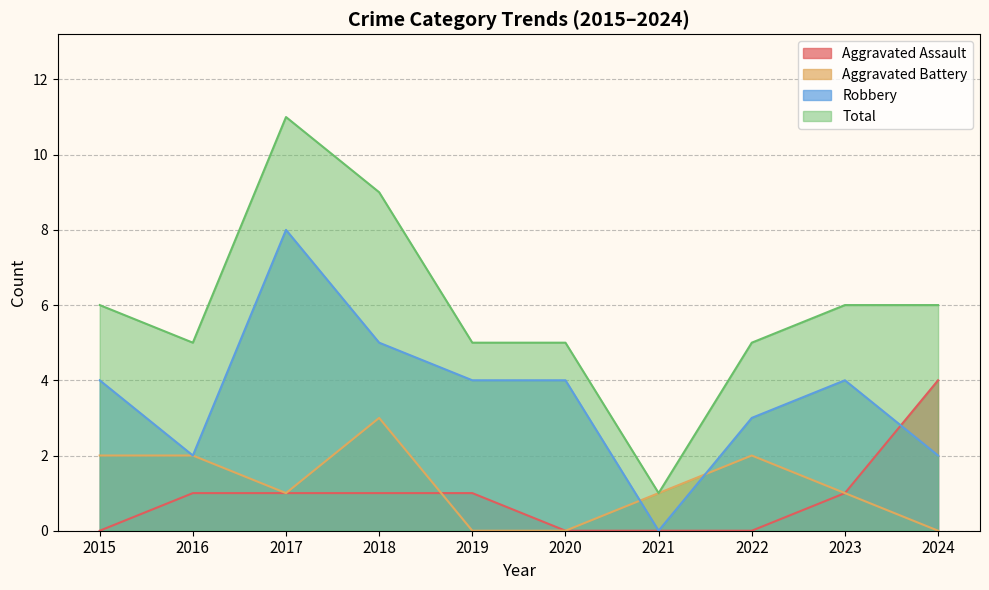

List the labels in order of Aggravated Assault value, smallest first.

2015, 2020, 2021, 2022, 2016, 2017, 2018, 2019, 2023, 2024